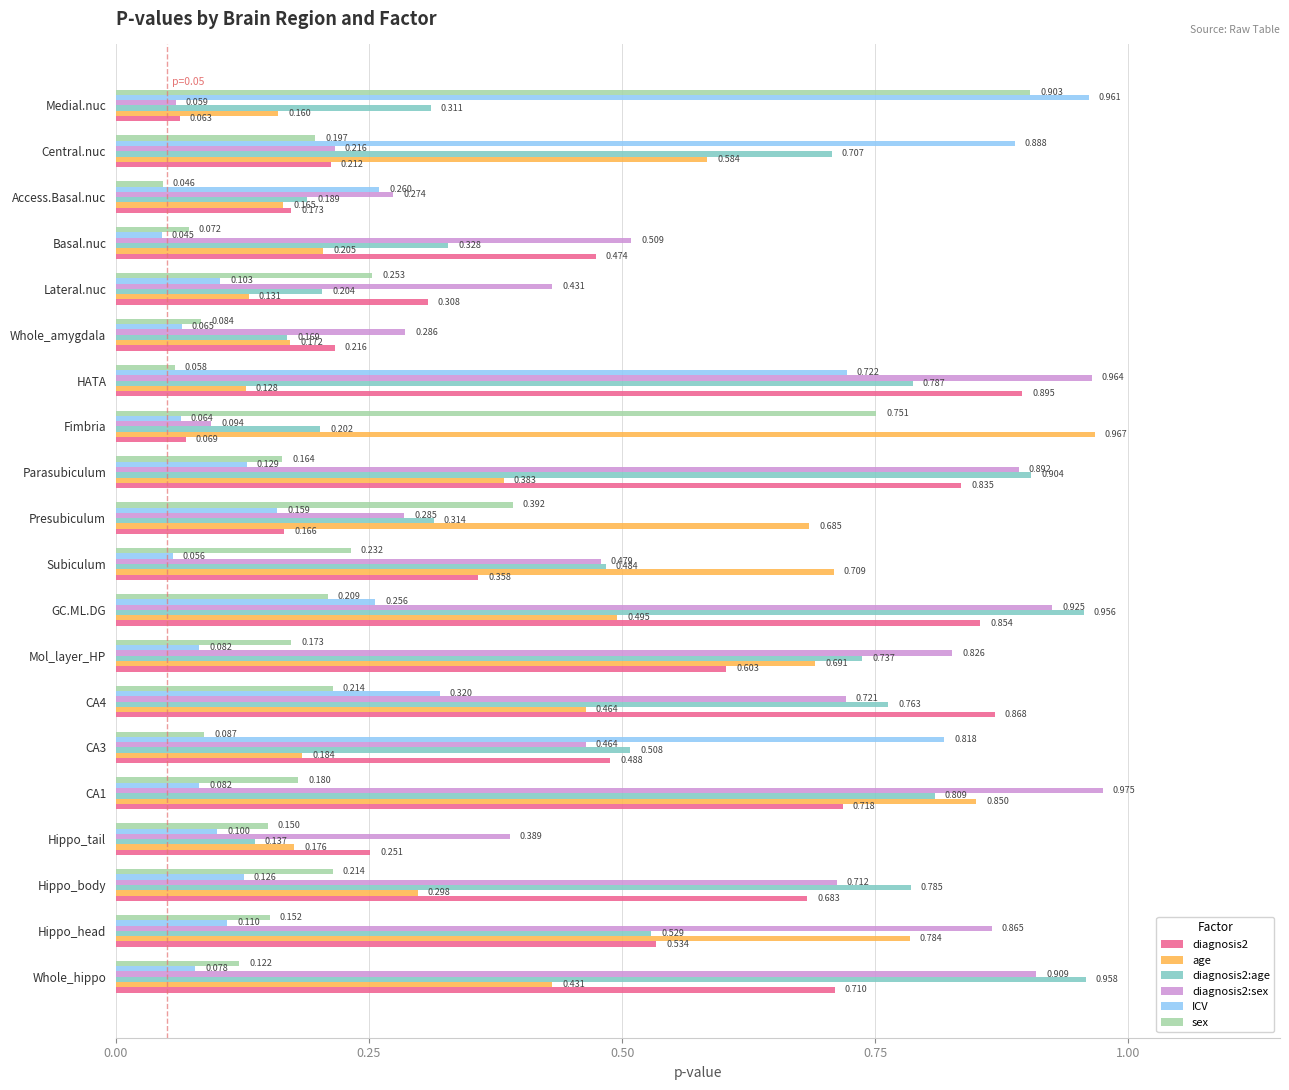

Rank the series by their maximum value, from lowest to highest.

diagnosis2, sex, diagnosis2:age, ICV, age, diagnosis2:sex